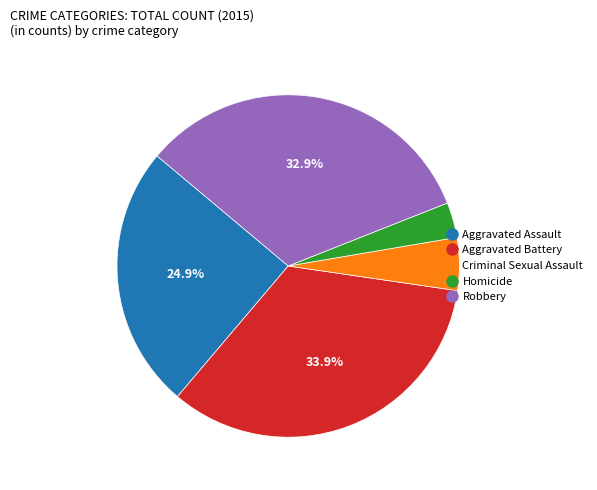

Does any single category account for the majority?

No